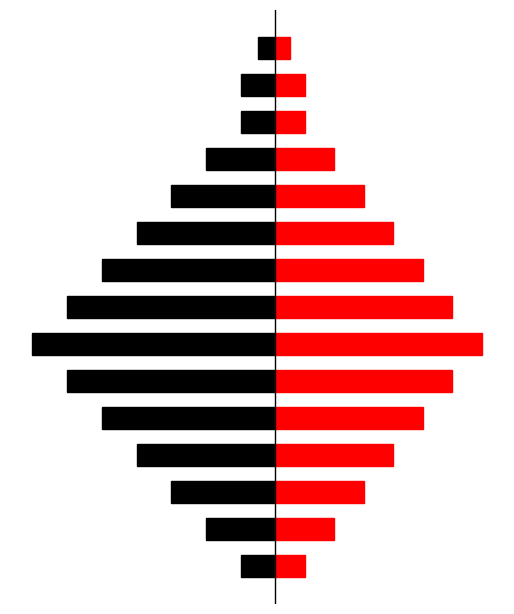

Where is Black nearest to the value -15?

3